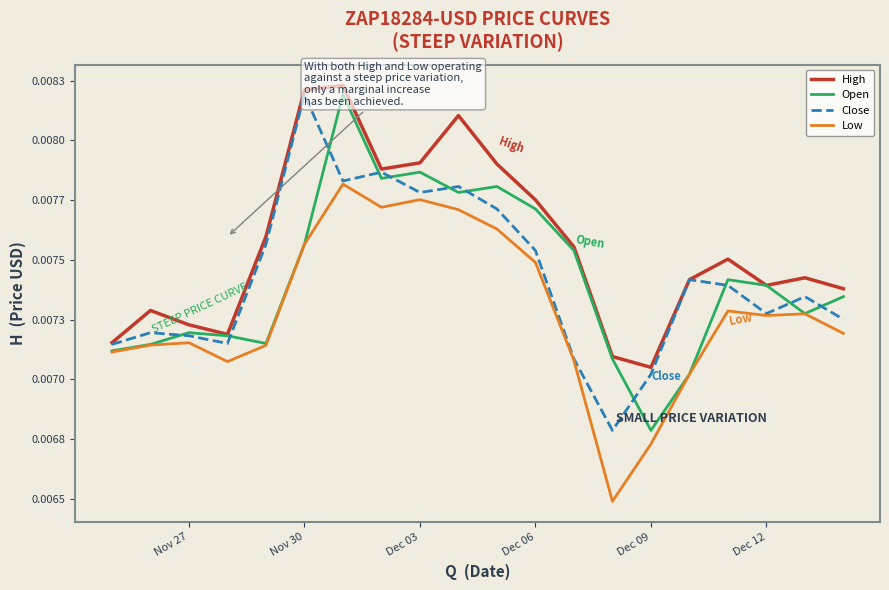

True or false: Close and Low cross at least once.

False